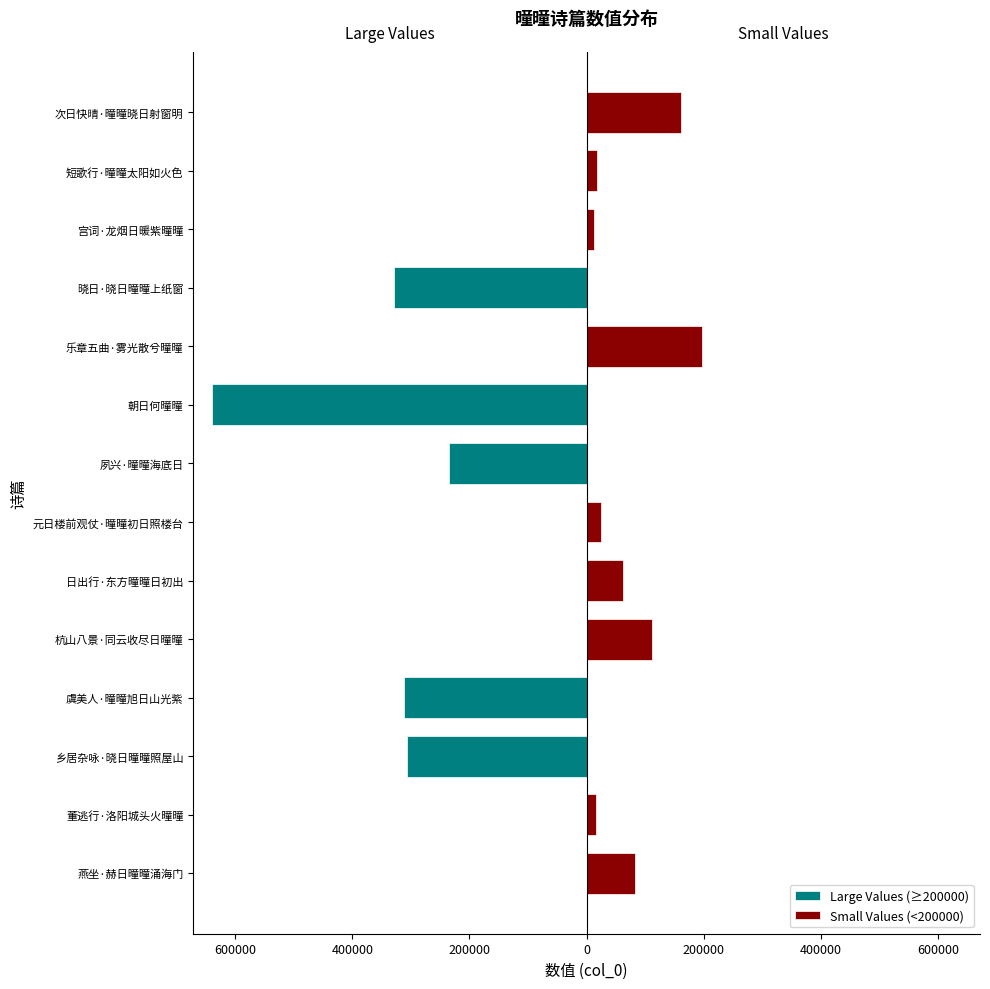

Is it true that Small Values (<200000) equals 7319 at 董逃行·洛阳城头火曈曈?

False